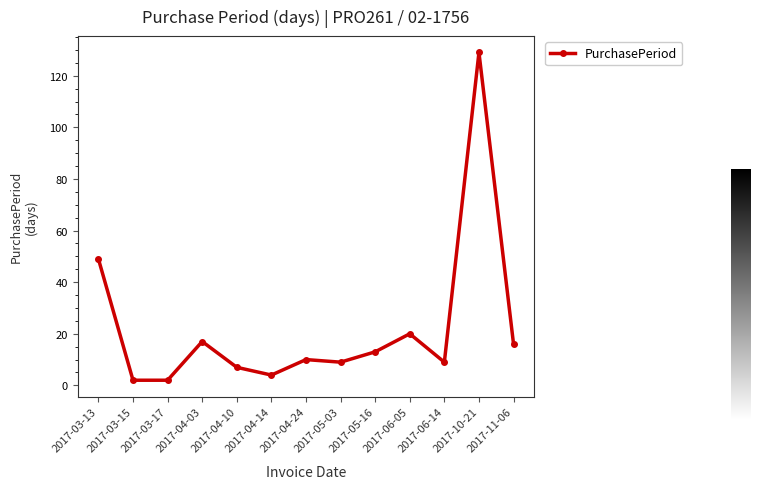

What is the value of the 9th point from the left?

13